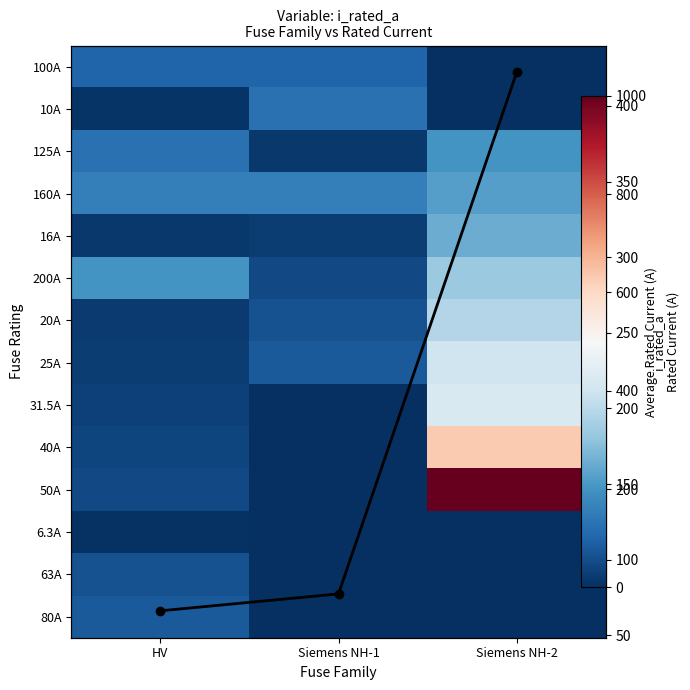

At how many categories does at least one series exceed 716?

1